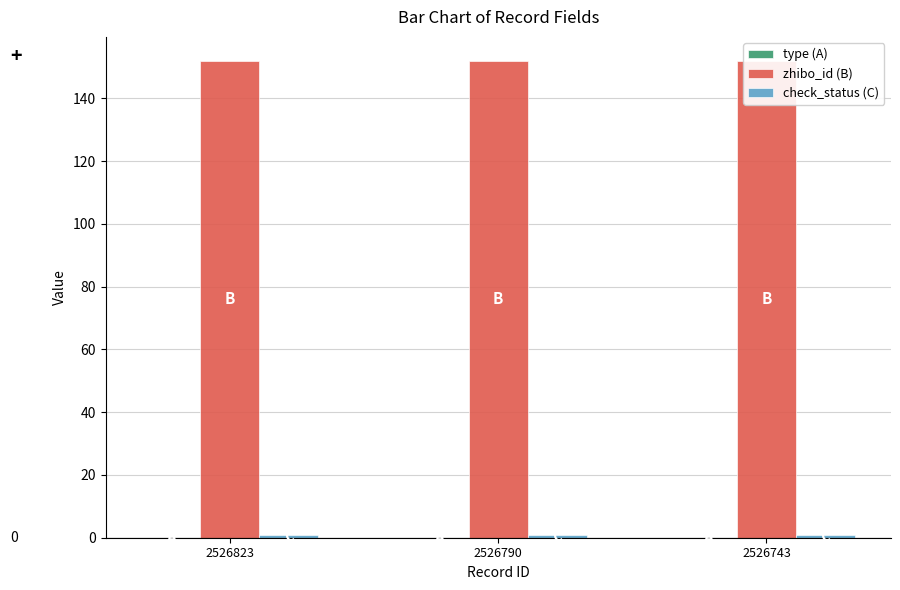

How many bars are there in each group?

3